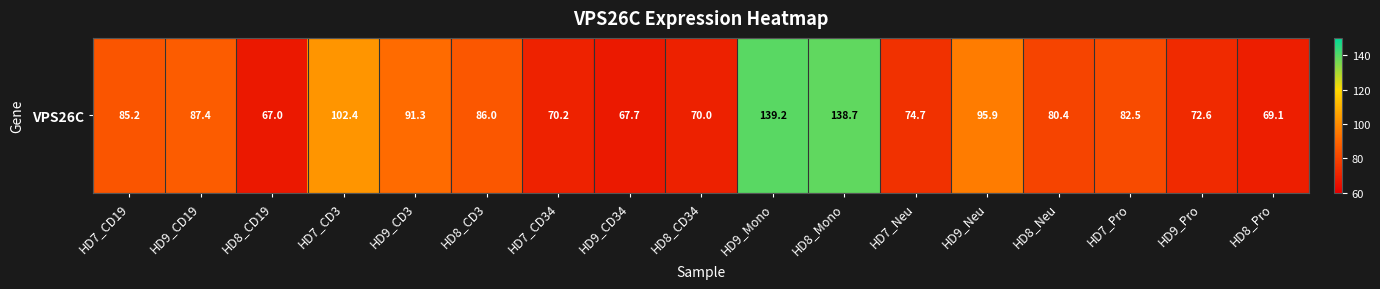

What is the minimum value shown in the chart?

67.0